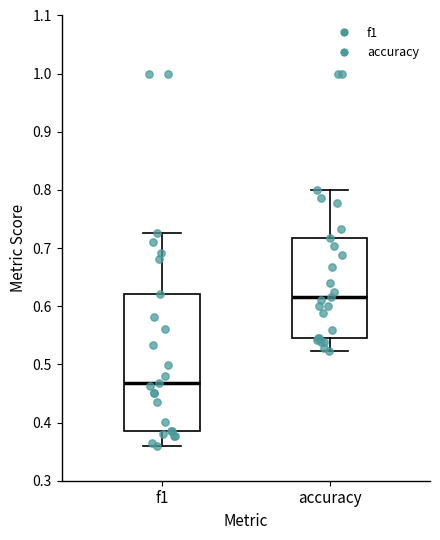

Where does the lower whisker of the box for f1 end on the y-axis? The values are not printed on the chart, so give them approximately, as read against the axis.

0.36